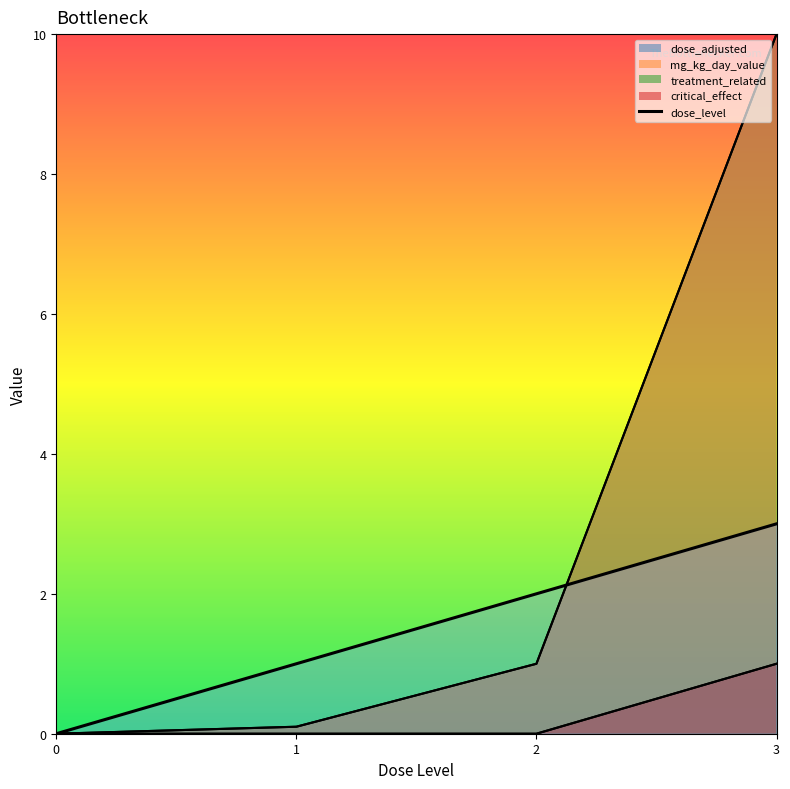

Reading left to right, transcribe all the data shown in this chart.

0=0	1=1	2=2	3=3